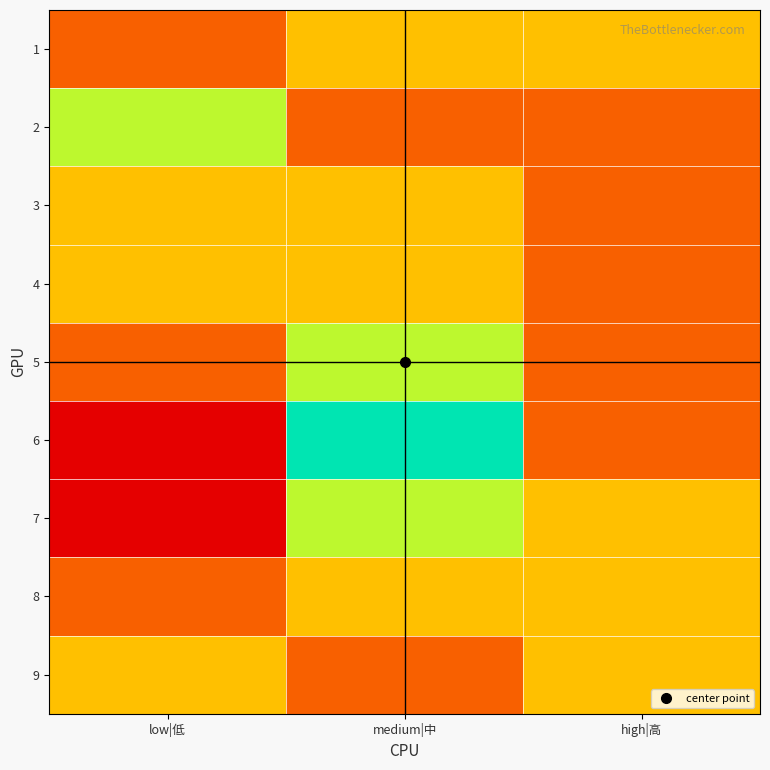

Between medium|中 and high|高, which is larger?

medium|中